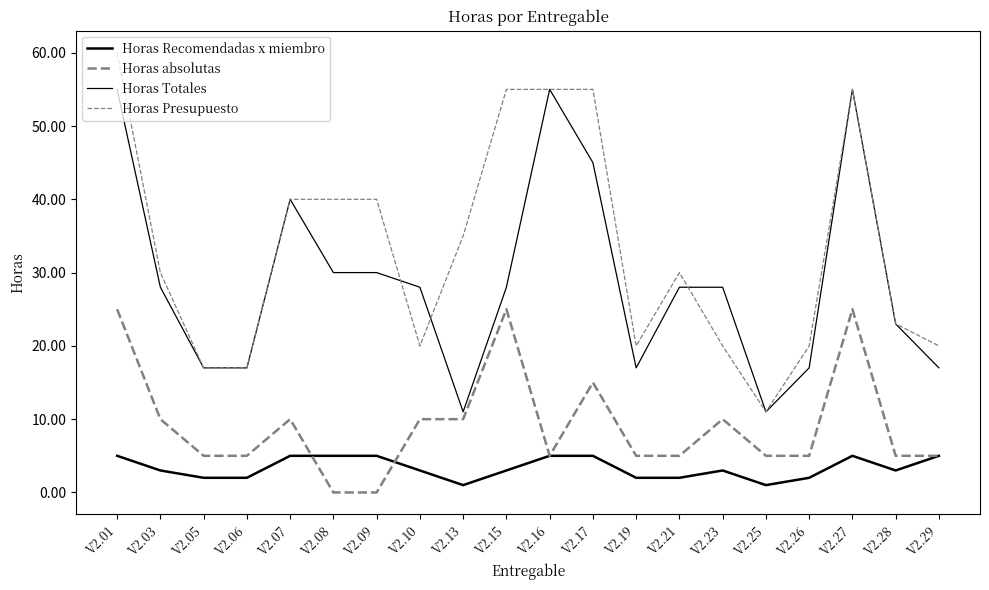

What is the difference between the Horas Totales values at V2.15 and V2.25?

17